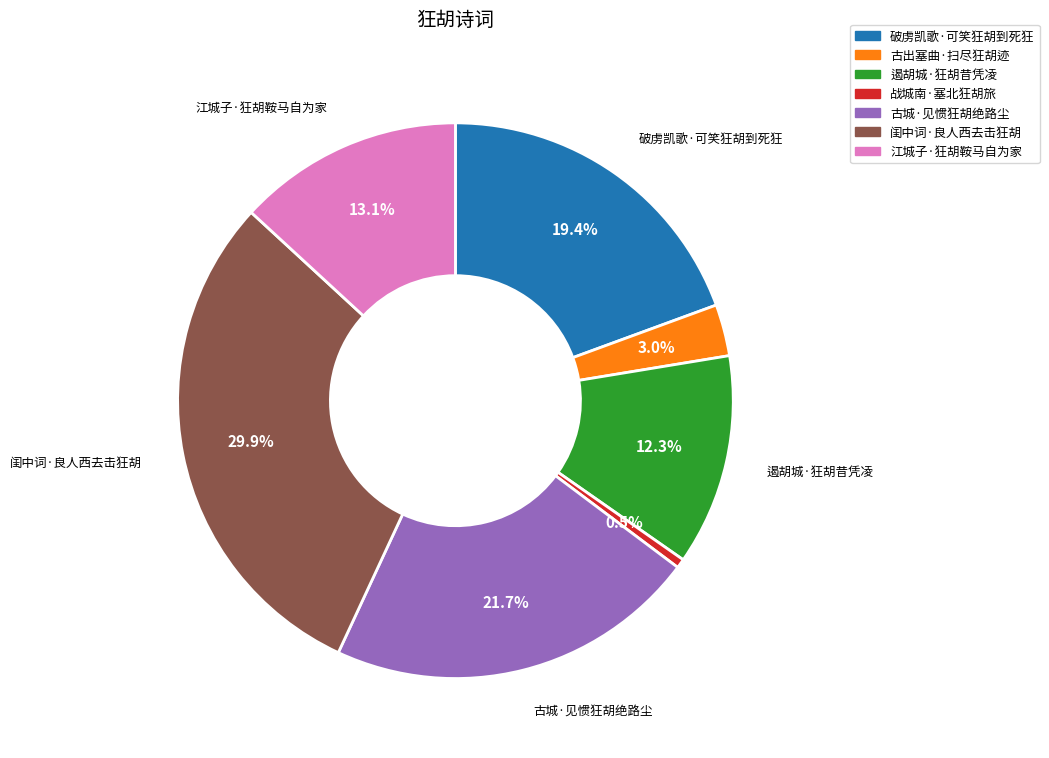

To the nearest percent, what is the combined percentage of 闺中词·良人西去击狂胡 and 破虏凯歌·可笑狂胡到死狂?

49%